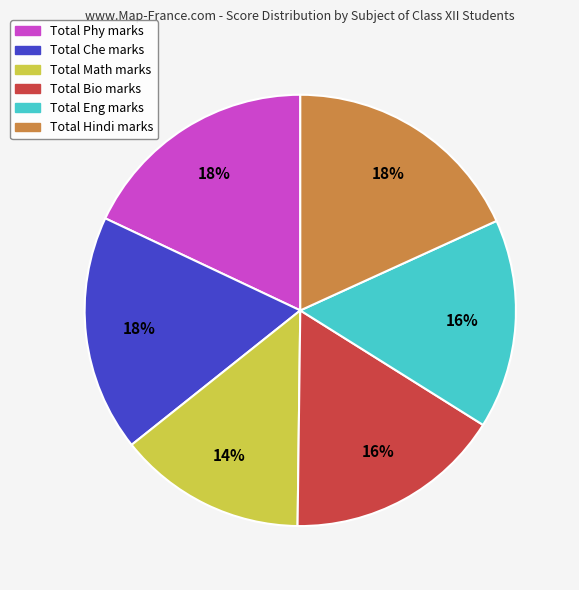

To the nearest percent, what is the average slice percentage?

17%